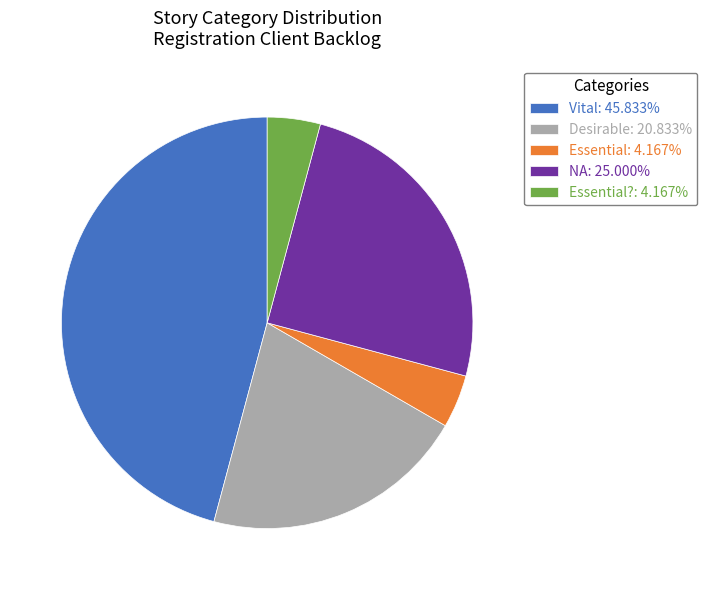

What is the ratio of the value at Vital: 45.833% to the value at Desirable: 20.833%?

2.2